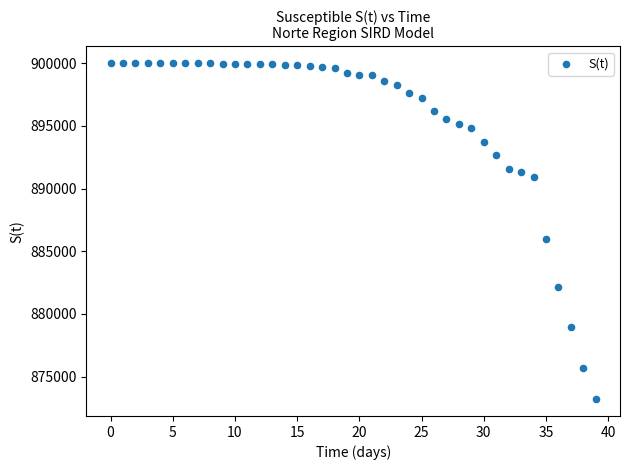

What Y value in the scatter plot is closest to 886602?

885966